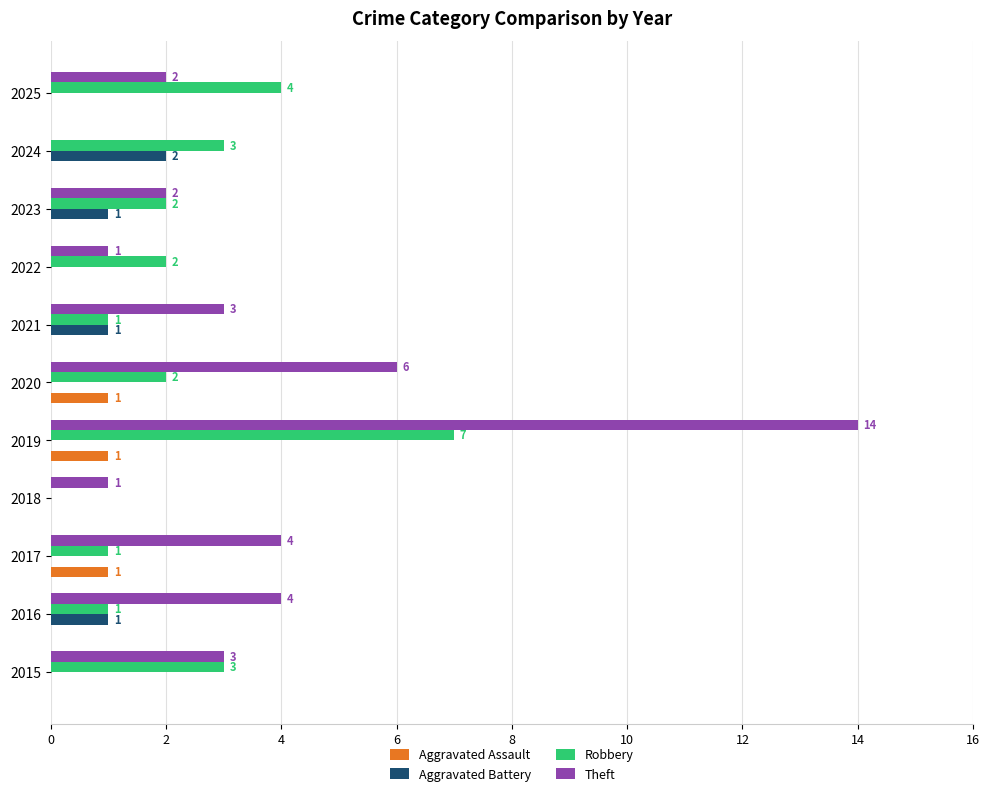

What is the sum of all Robbery values?

26